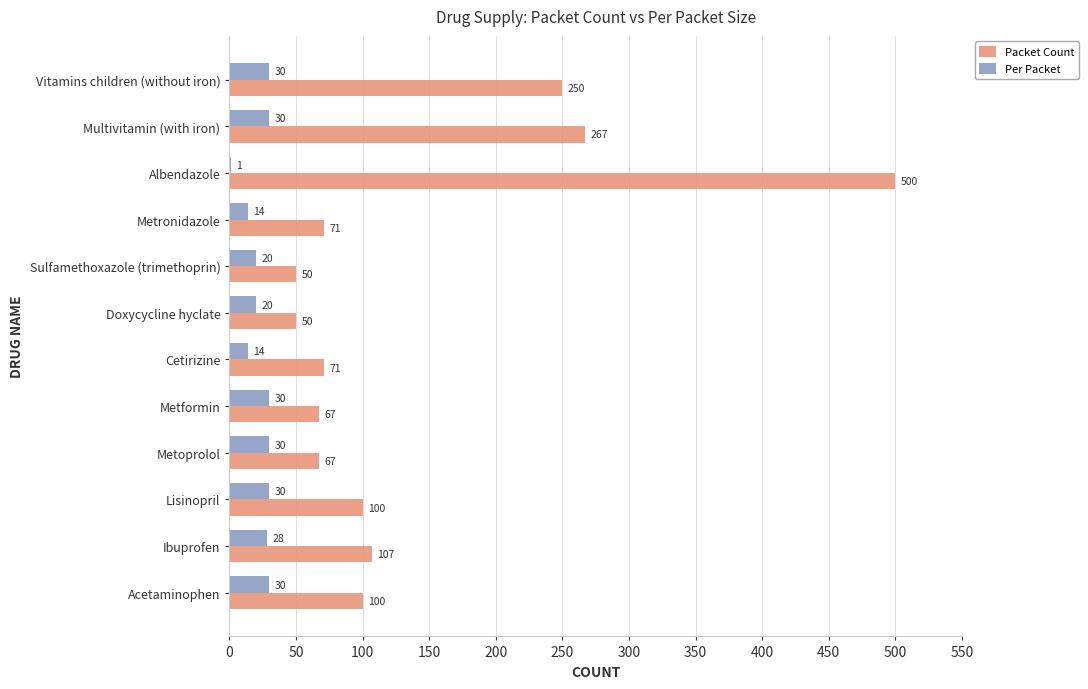

At which category is the sum across all series the highest?

Albendazole